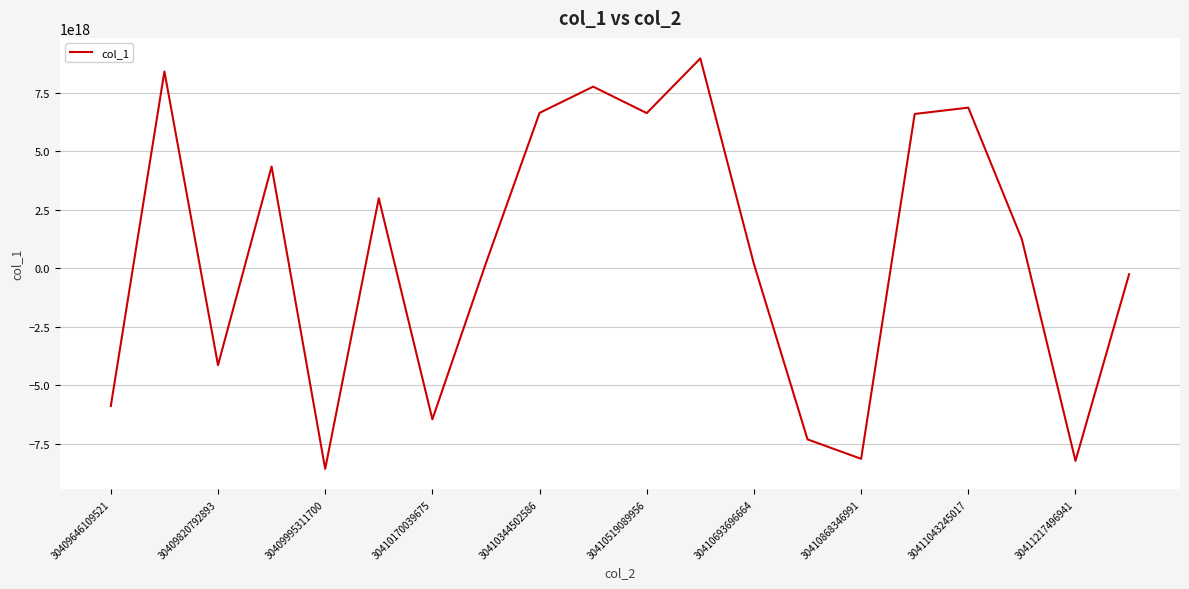

What is the difference between the maximum and minimum values?

17545477606100520960